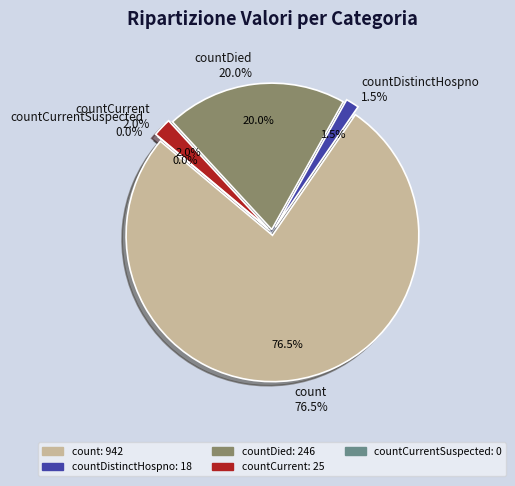

Is the sum of countDied and count greater than half?

Yes